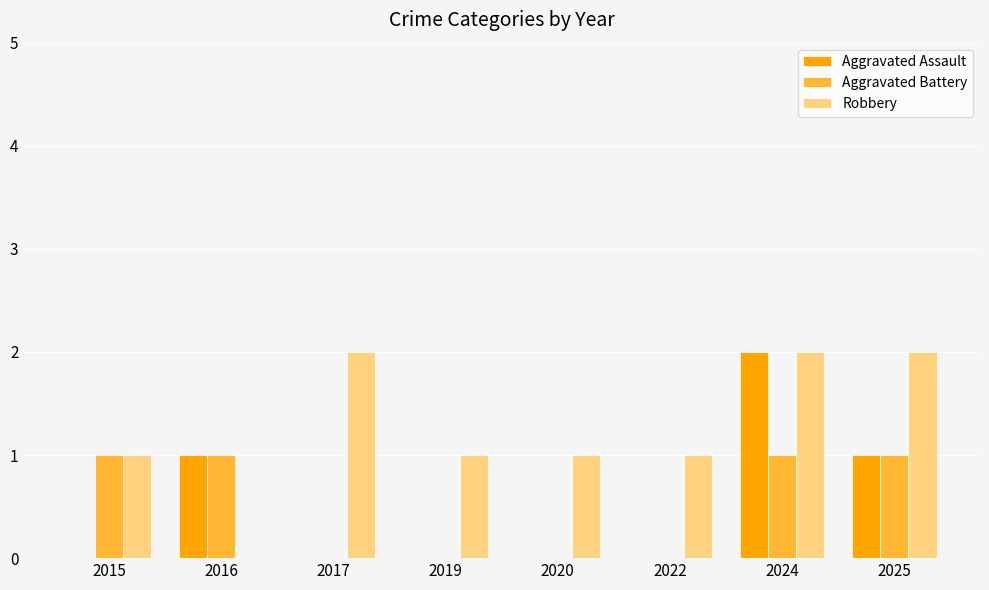

What is the sum of the Robbery values at 2020 and 2025?

3